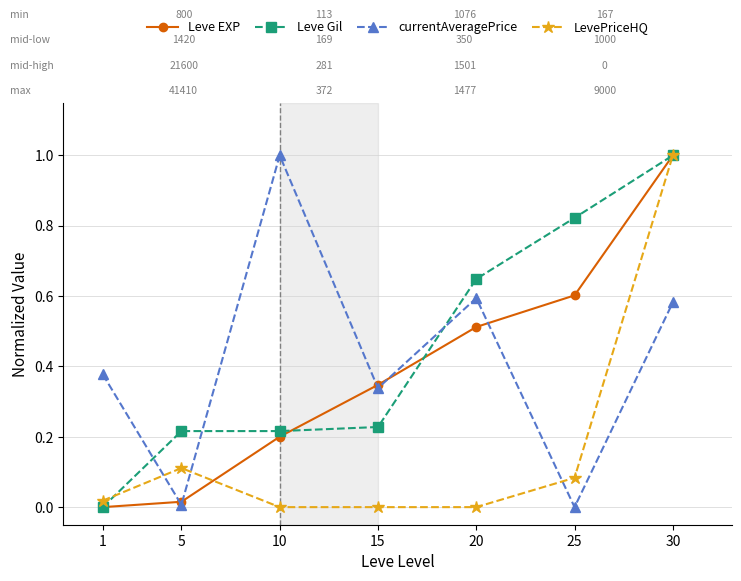

At which category is the sum across all series the highest?

30